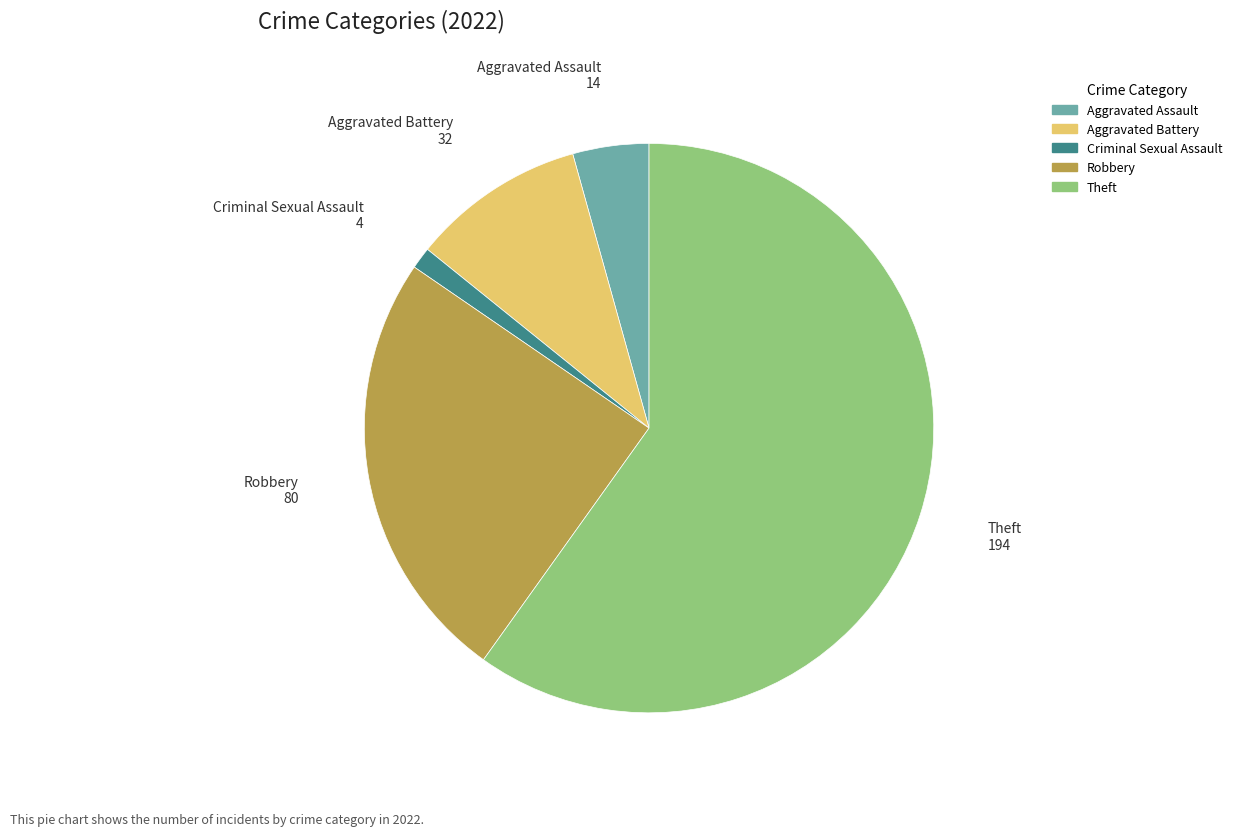

Does any single category account for the majority?

Yes